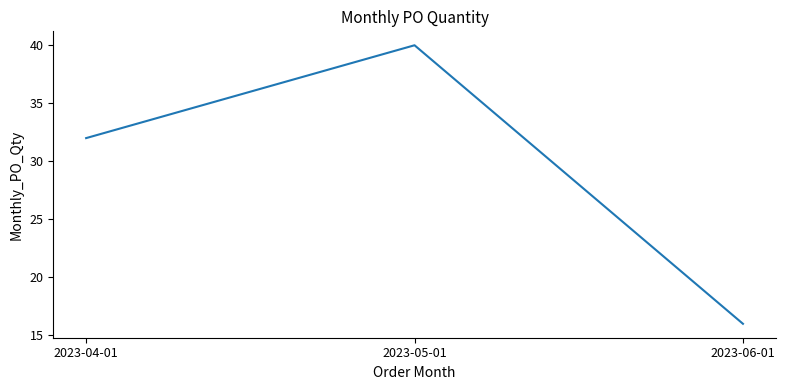

Rank the categories by value from lowest to highest.

2023-06-01, 2023-04-01, 2023-05-01